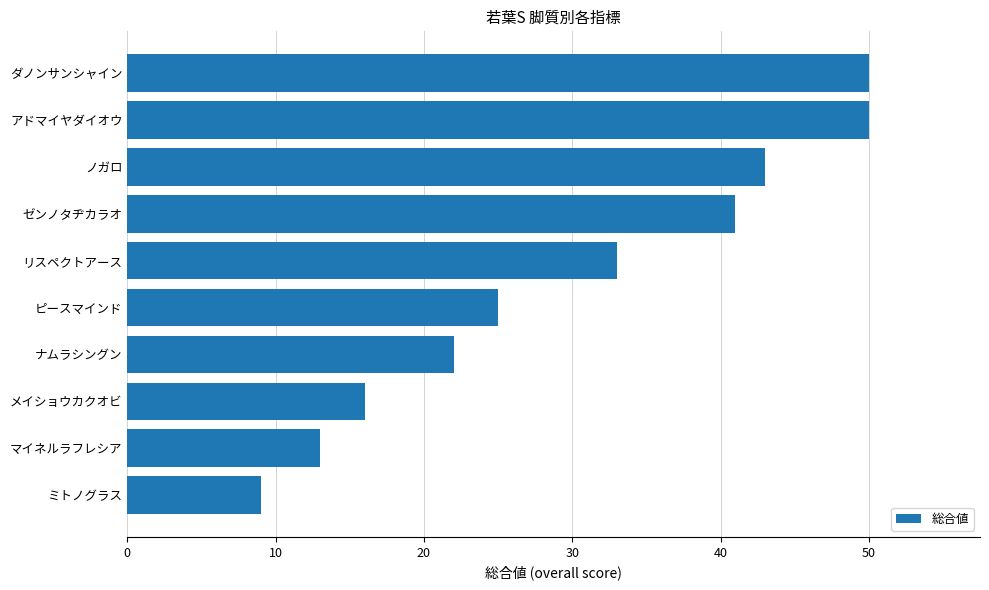

What is the difference between the values at ピースマインド and ゼンノタヂカラオ?

16